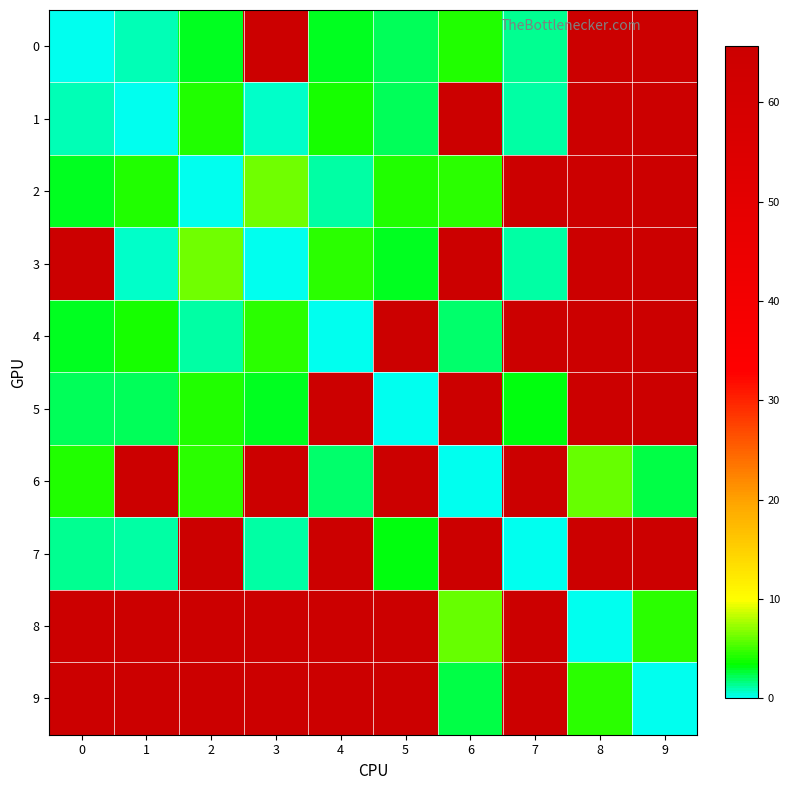

What is the difference between the highest and lowest values at 7?

65.6